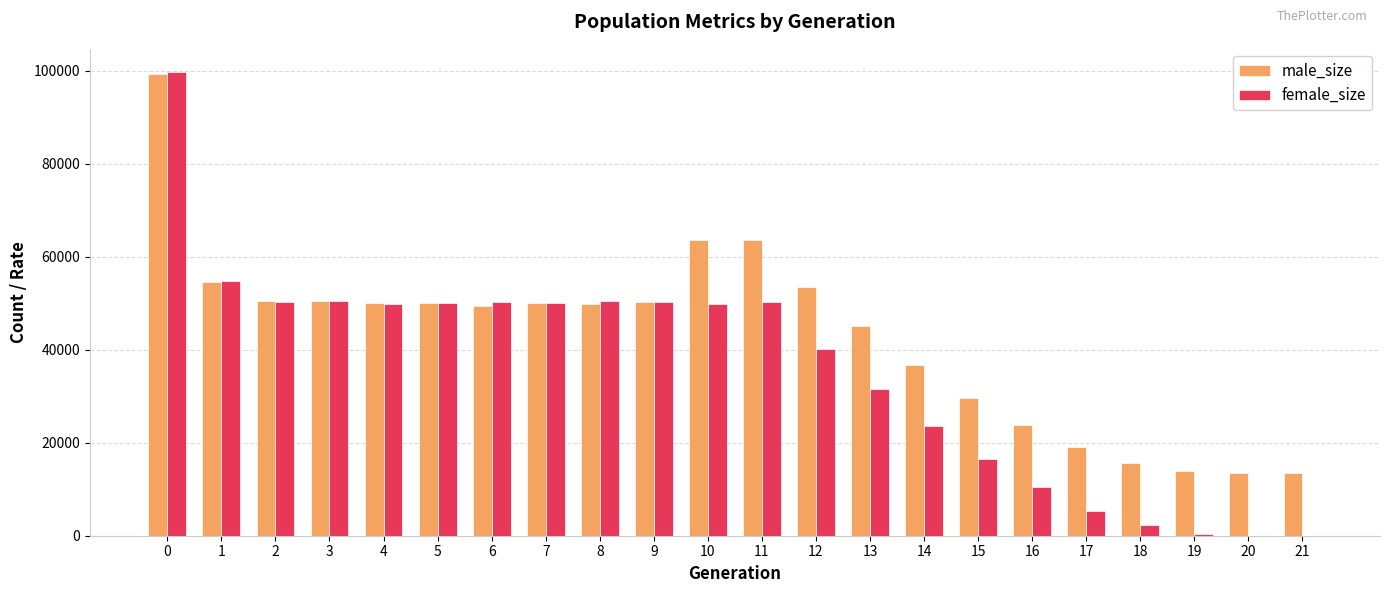

What value does the male_size series have at 0?

99388